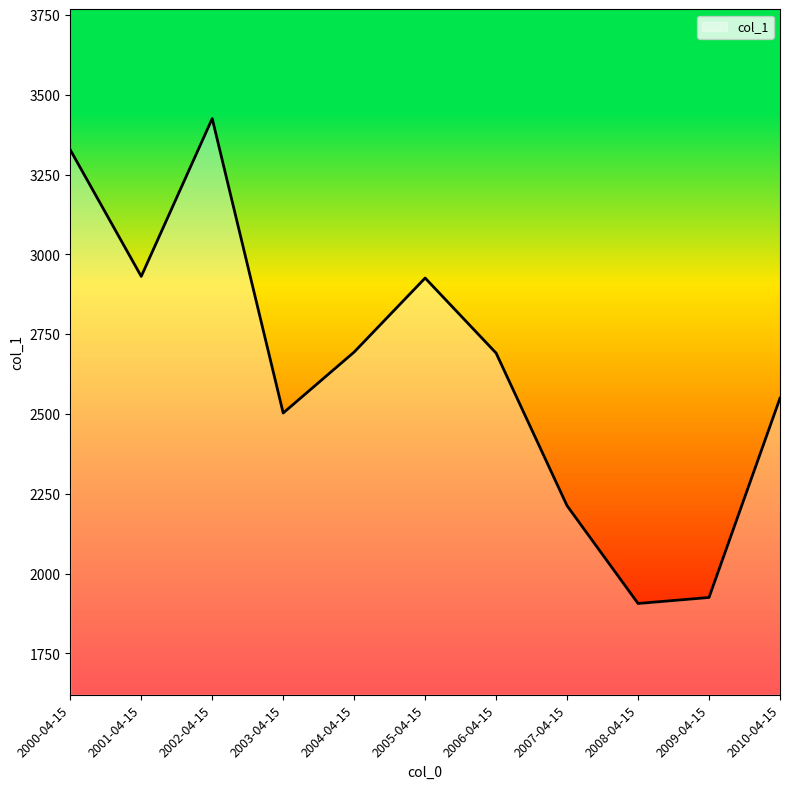

Approximately how many times larger is the value at 2001-04-15 compared to 2002-04-15?

0.9